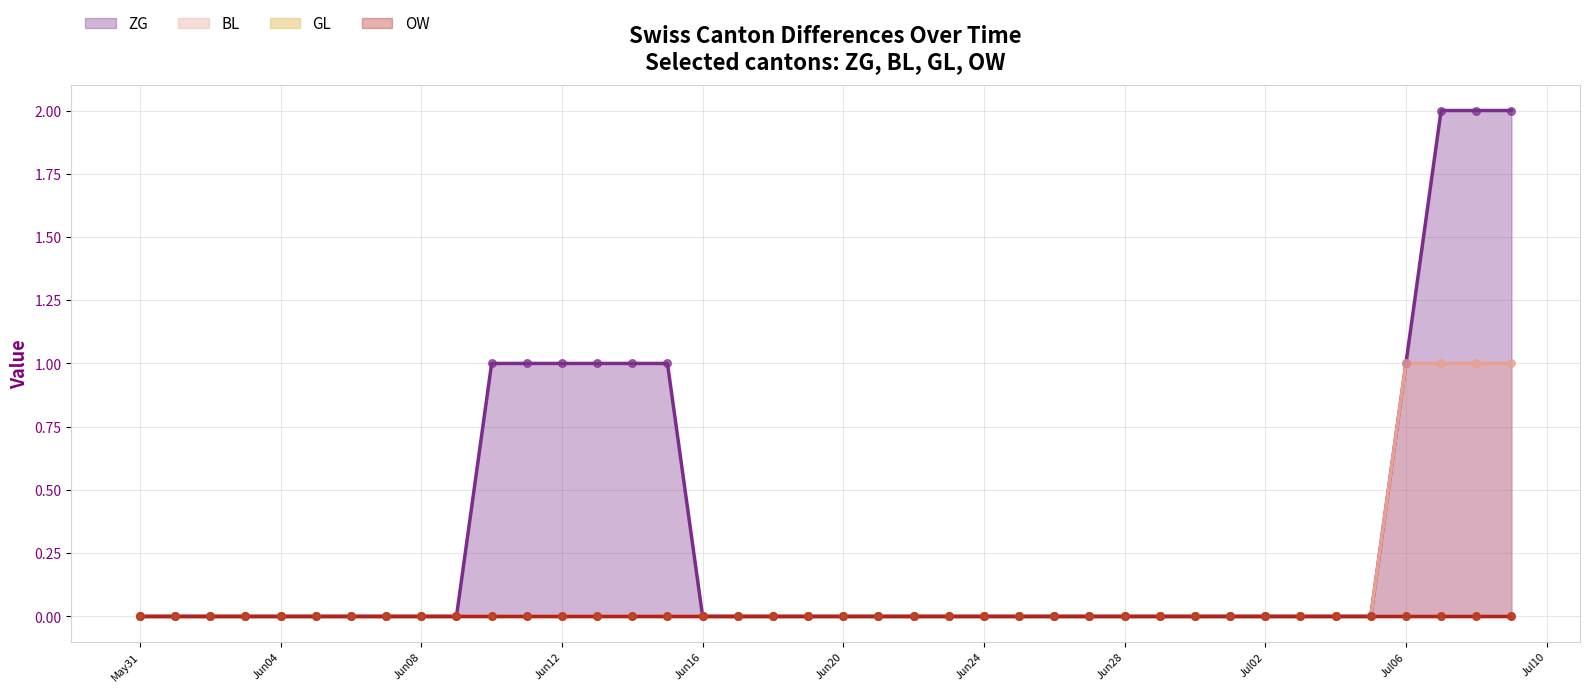

At how many categories does at least one series exceed 1?

3